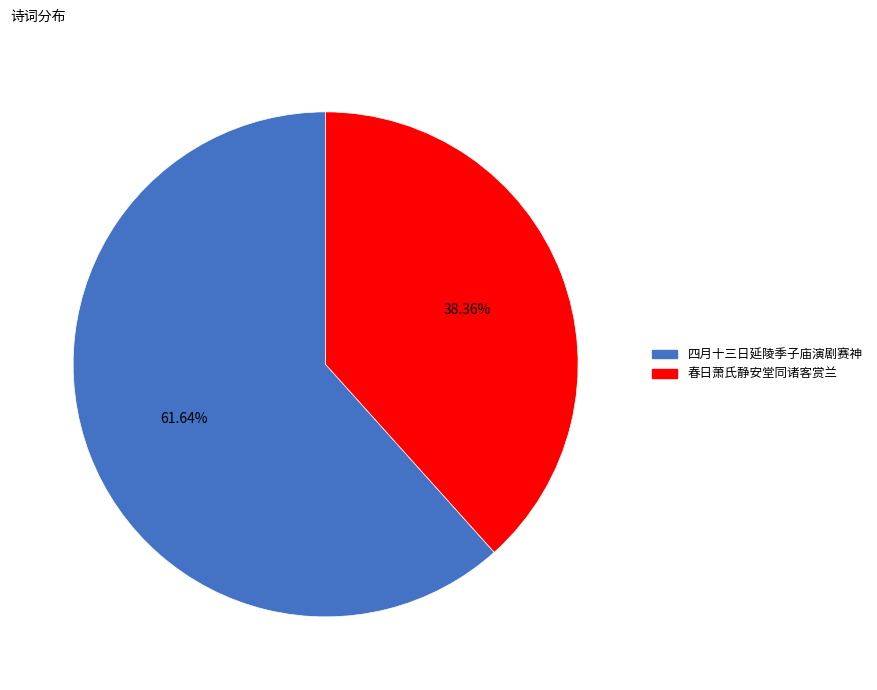

What is the smallest slice in the pie chart?

春日萧氏静安堂同诸客赏兰